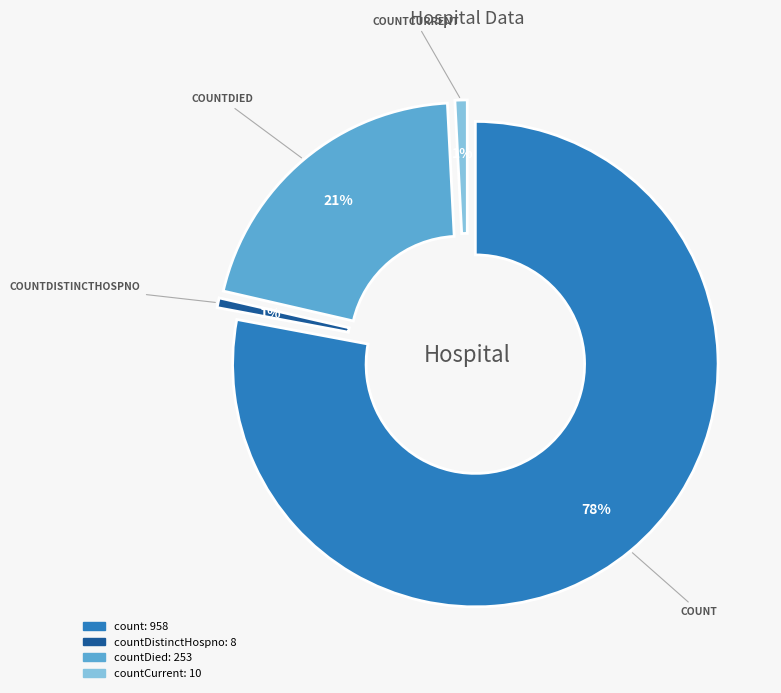

Does count account for over 50% of the chart?

Yes